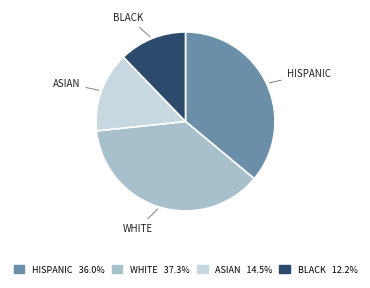

Rank the categories by value from highest to lowest.

WHITE, HISPANIC, ASIAN, BLACK